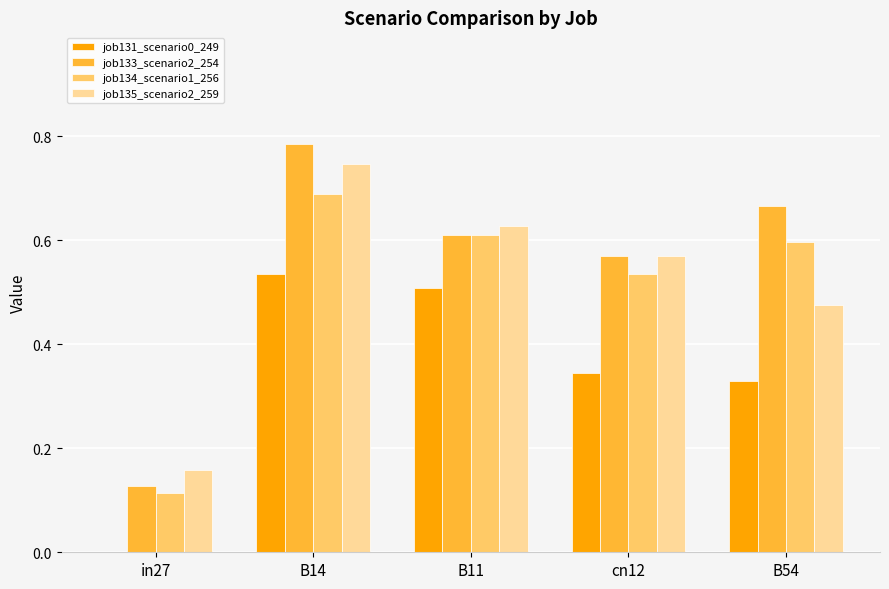

What is the total value across all series at B14?

2.8